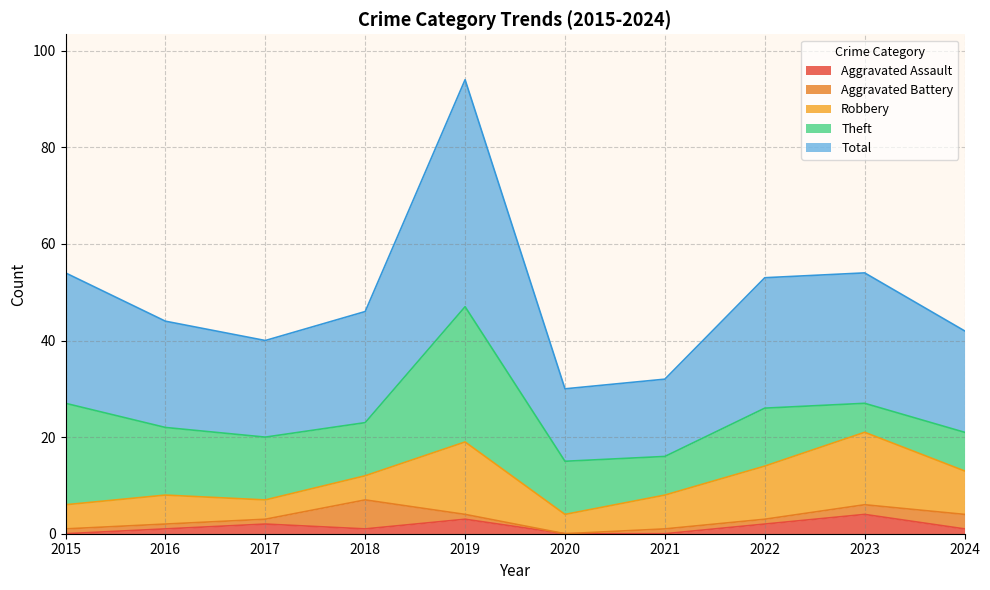

How many data points in Total are less than 23?

5